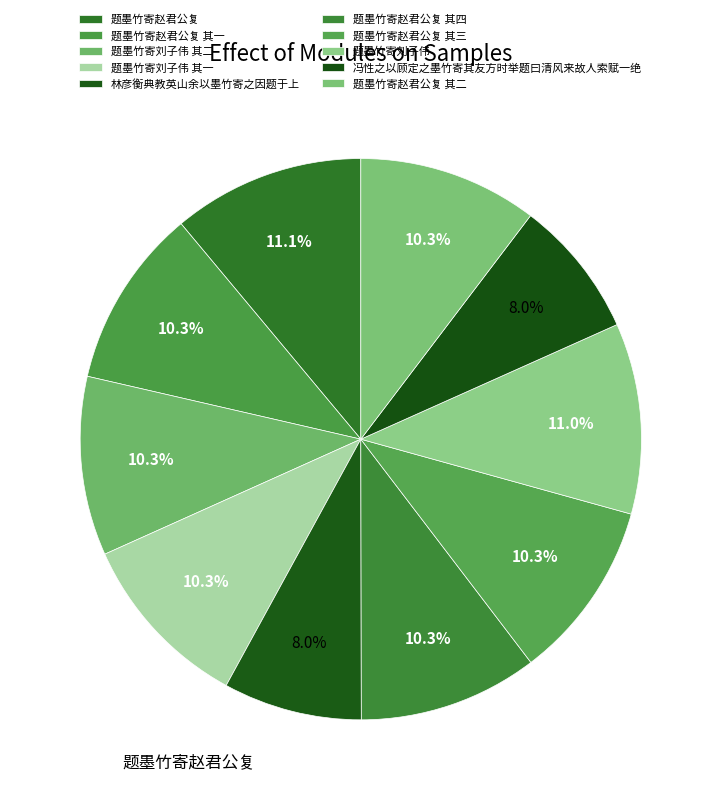

Does 题墨竹寄赵君公复 其四 account for over 50% of the chart?

No